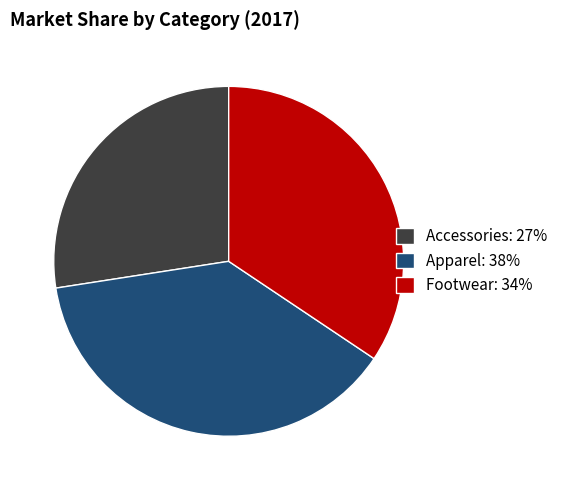

Approximately how many times larger is the value at Accessories compared to Apparel?

0.7